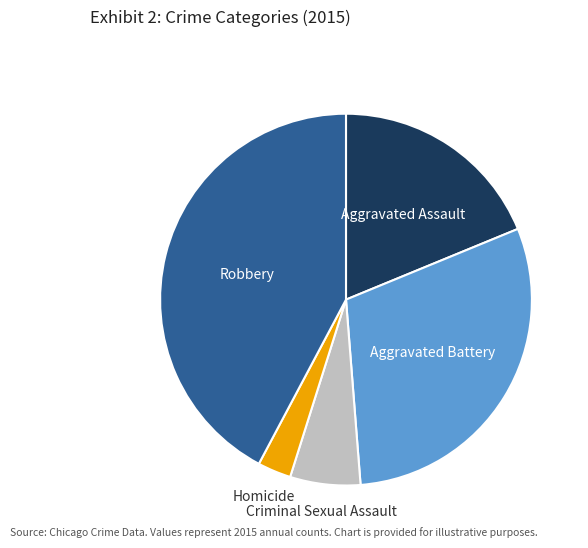

Which slice is the smallest?

Homicide